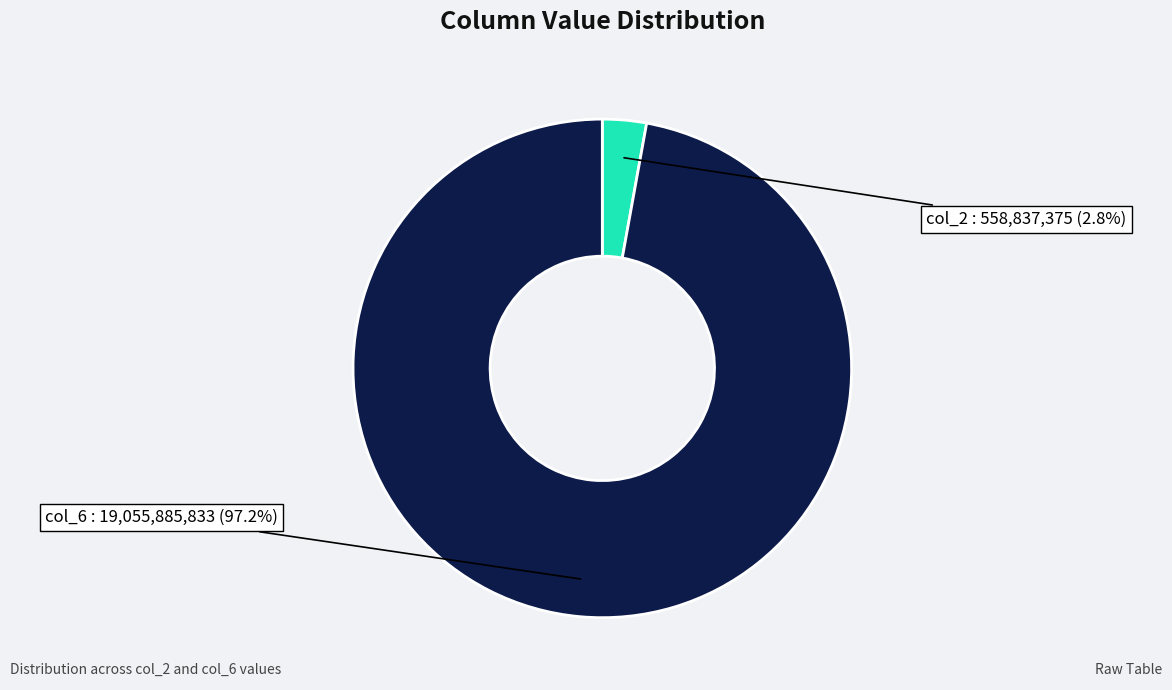

Count the number of slices in the pie.

2